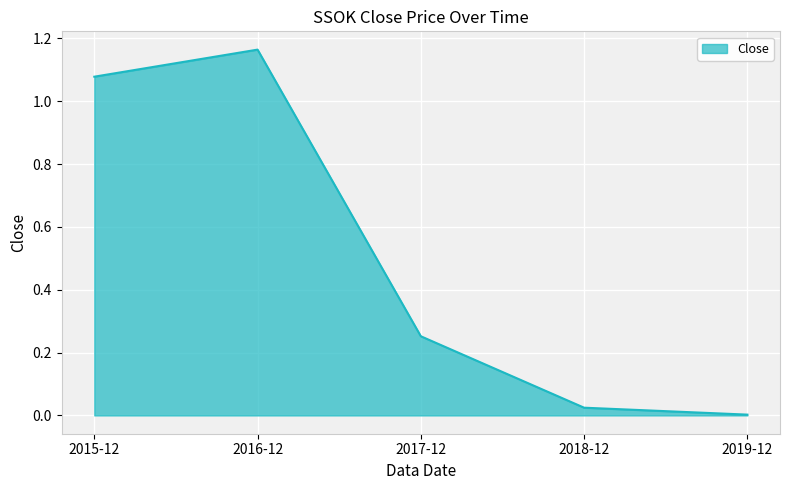

How many lines are shown in the chart?

1